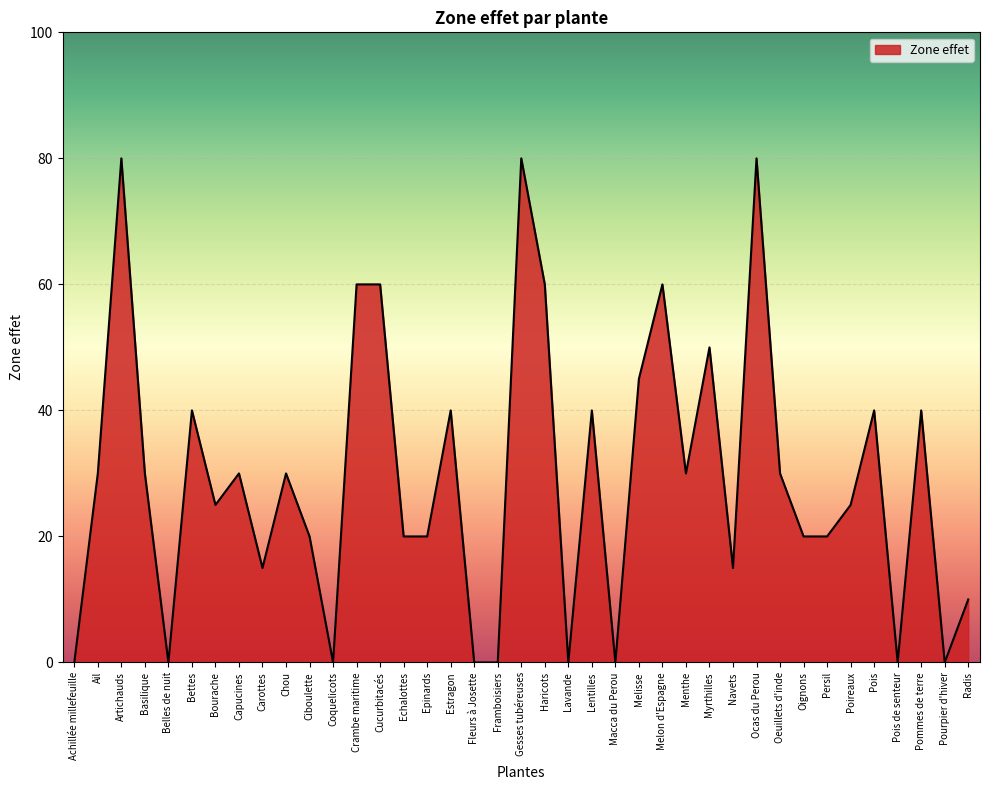

What is the sum of all values?

1145